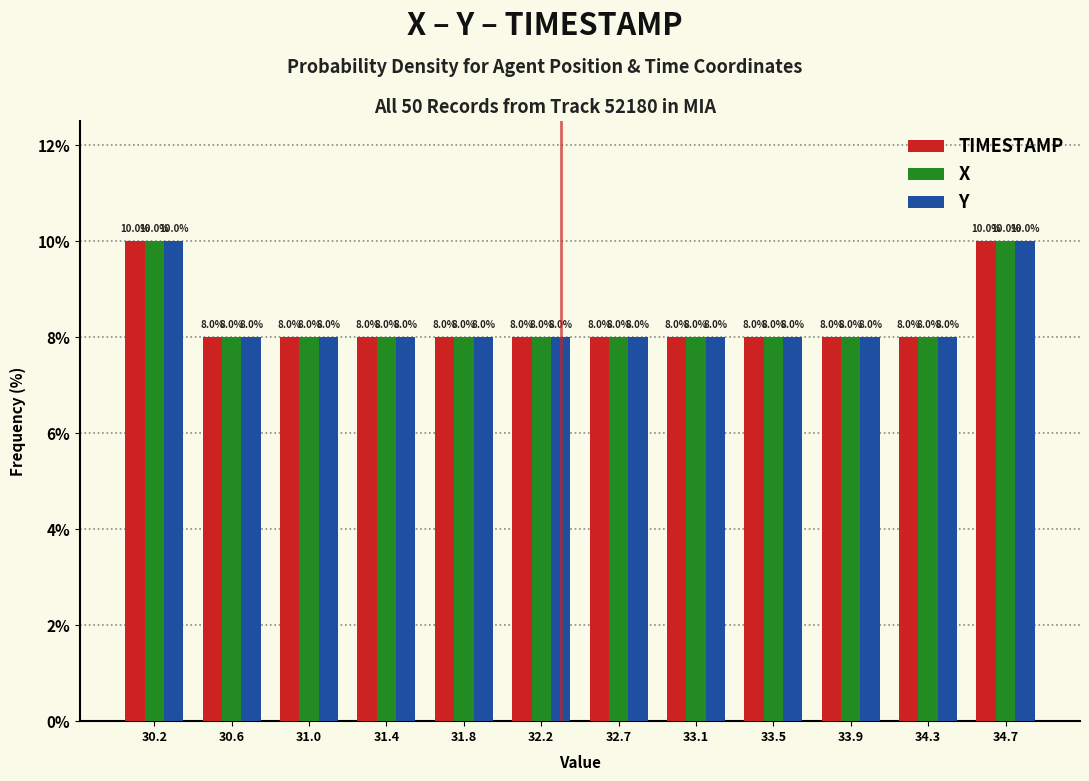

Reading right to left, transcribe all the data shown in this chart.

TIMESTAMP: 10	8	8	8	8	8	8	8	8	8	8	10
X: 10	8	8	8	8	8	8	8	8	8	8	10
Y: 10	8	8	8	8	8	8	8	8	8	8	10